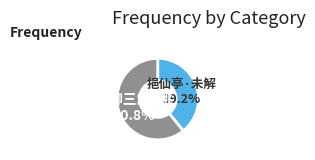

Does any single category account for the majority?

Yes